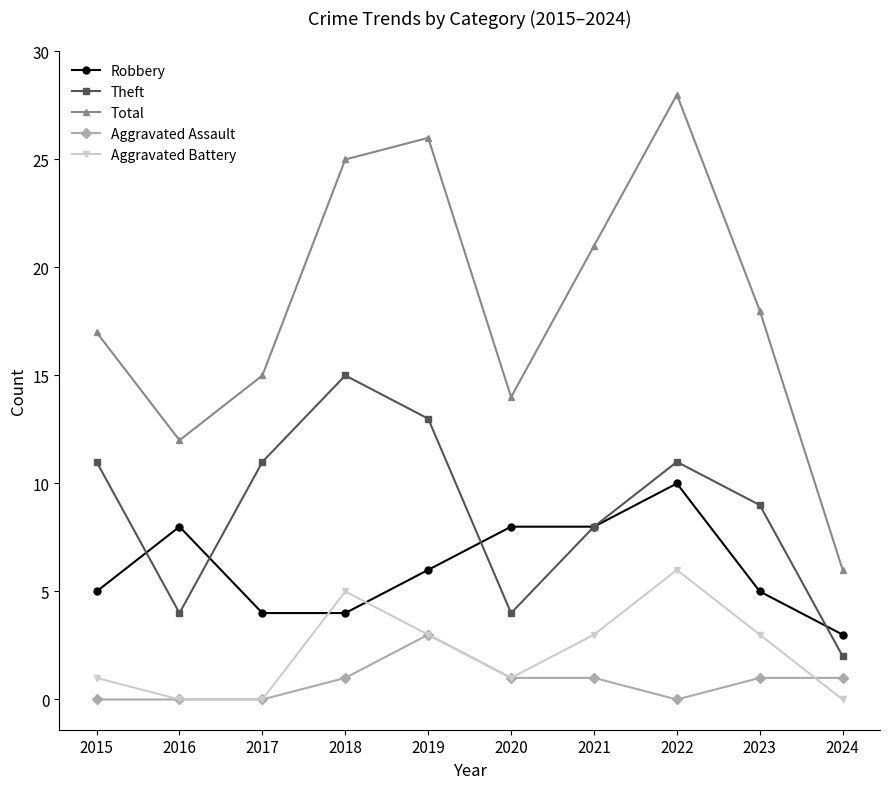

What is the highest value of the Theft series?

15